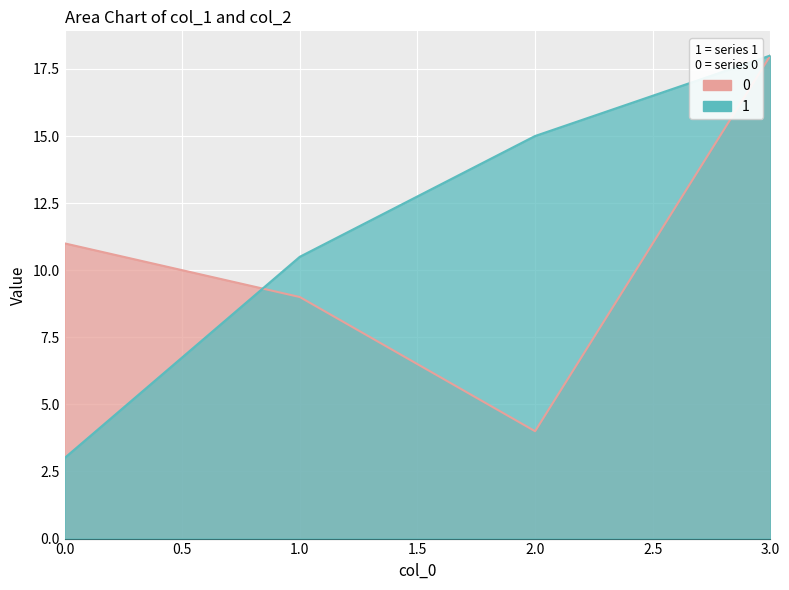

In 0, how many points are lower than both neighbors (excluding endpoints)?

1